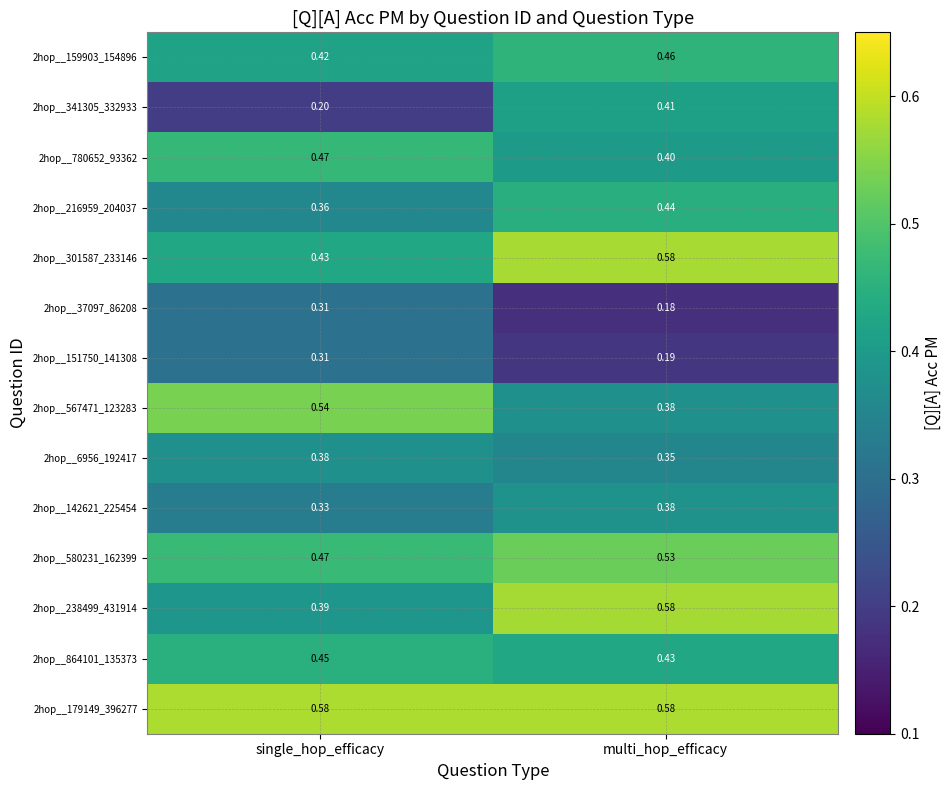

What is the difference between the highest and lowest values at multi_hop_efficacy?

0.4